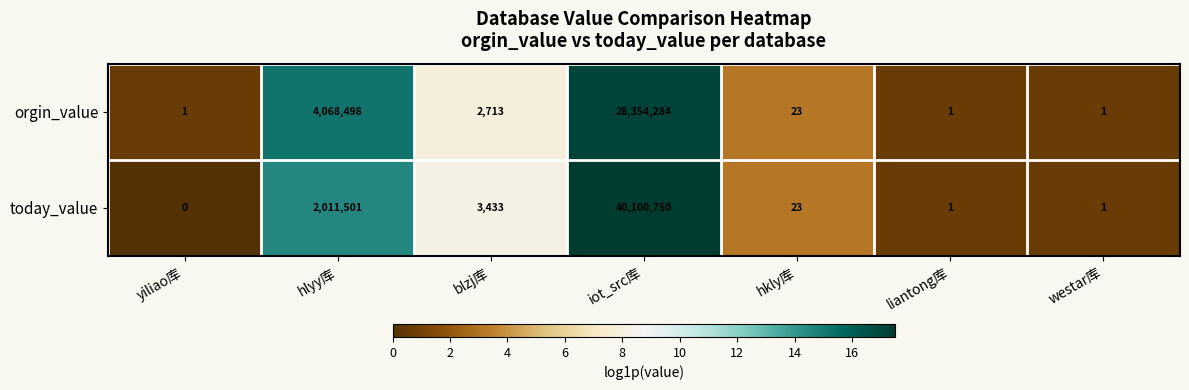

What is the greatest value displayed?

40100750